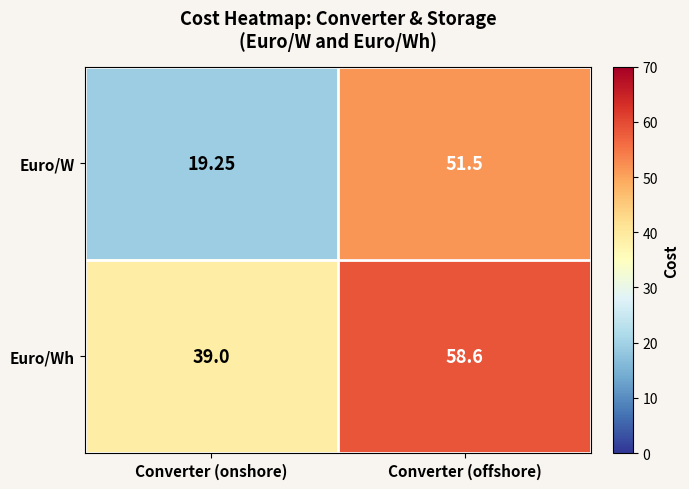

At how many categories does at least one series exceed 54?

1